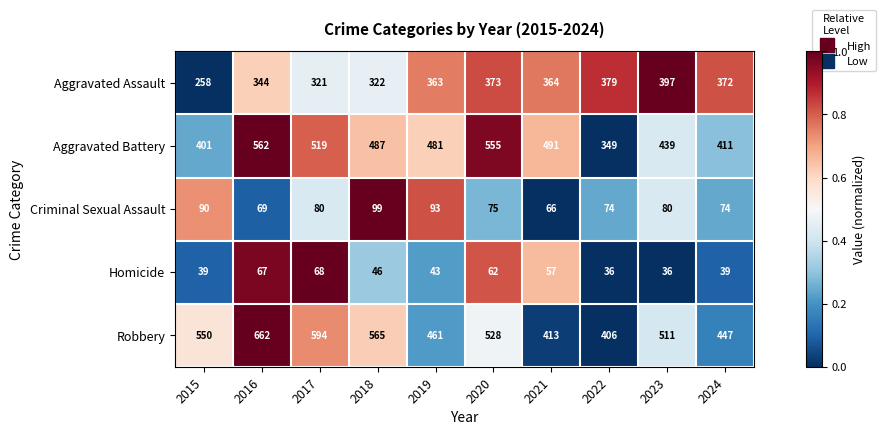

What is the sum of all Robbery values?

5137